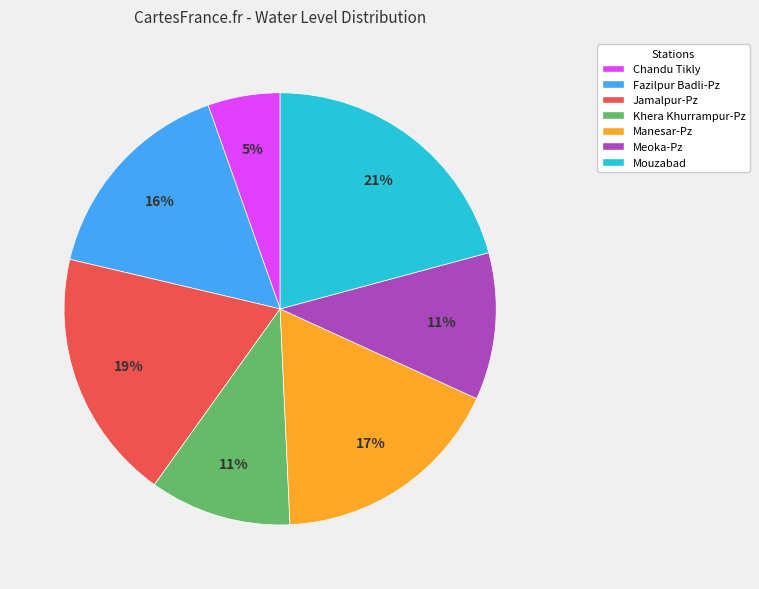

Is Fazilpur Badli-Pz the majority of the pie?

No